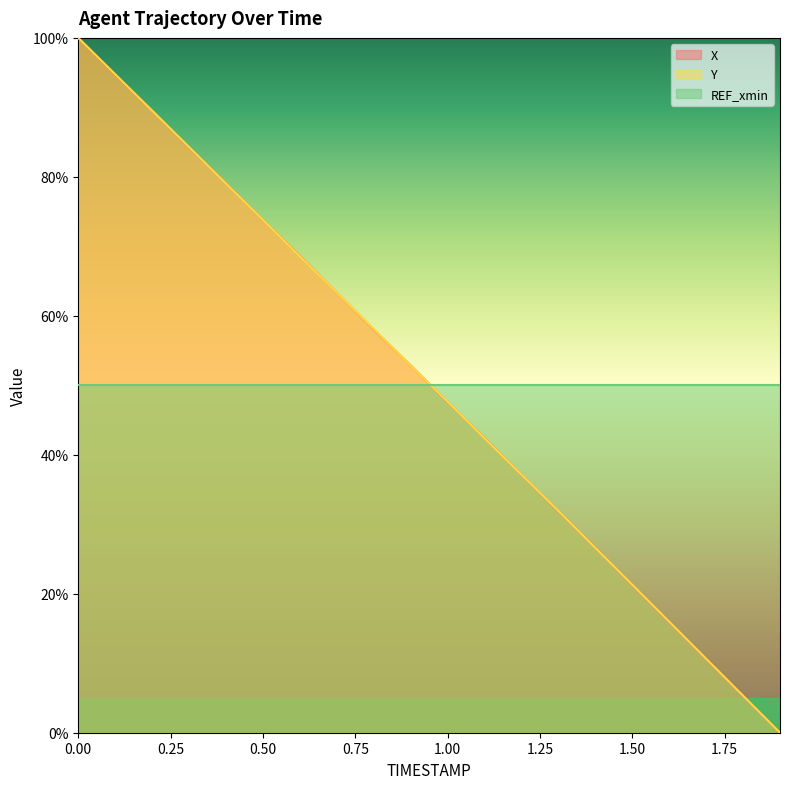

What is the difference between the X values at 0.3 and 1.8?

78.9